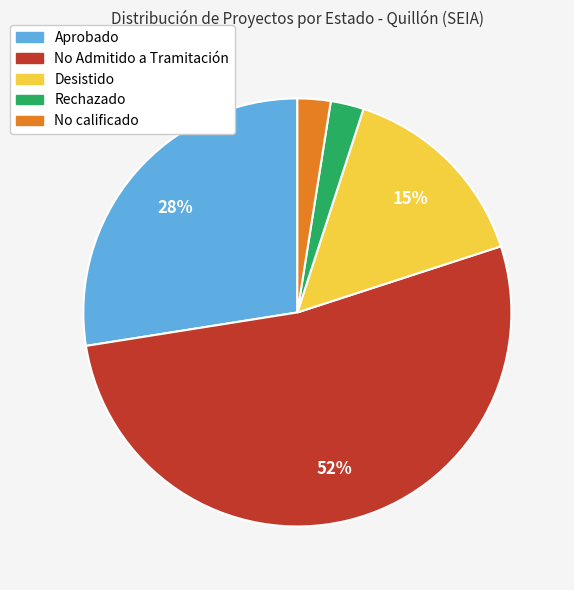

Between Desistido and Aprobado, which is larger?

Aprobado